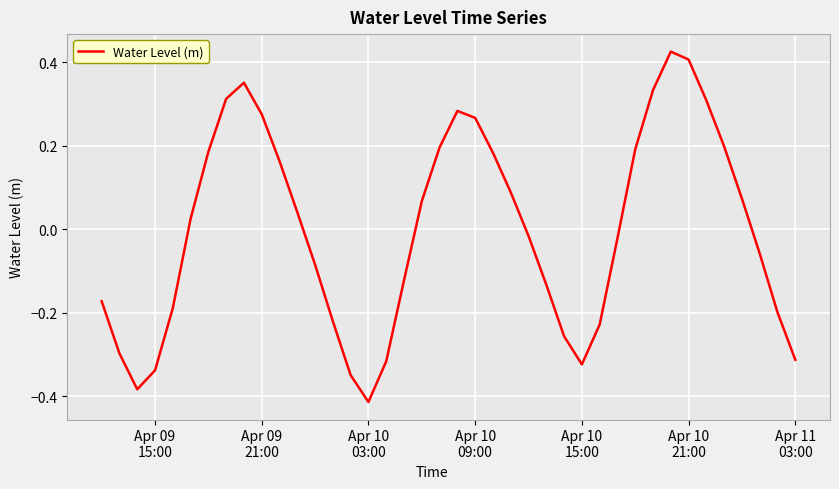

Does the chart have visible grid lines?

Yes